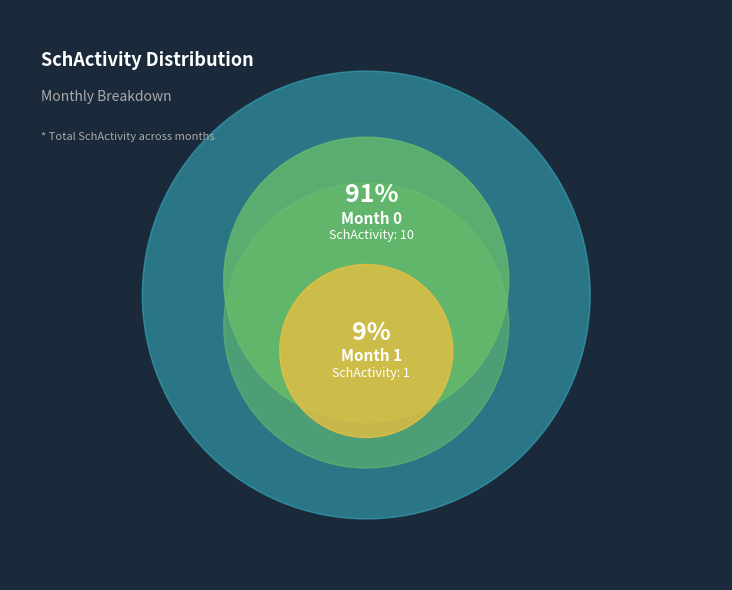

Between Month 0 and Month 1, which is larger?

Month 0